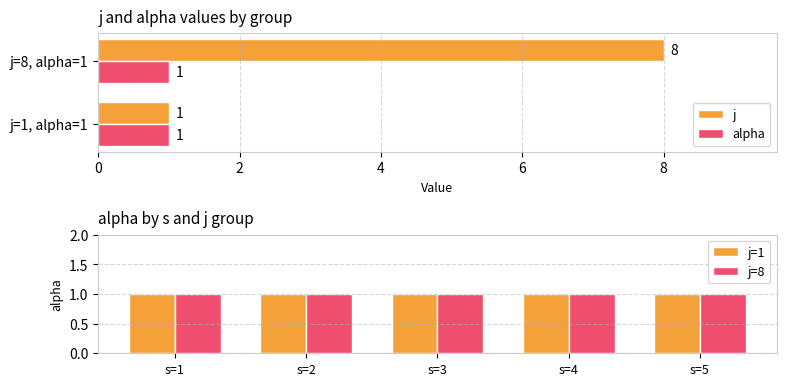

What is the difference between the j values at s=4,j=1 and s=4,j=8?

7